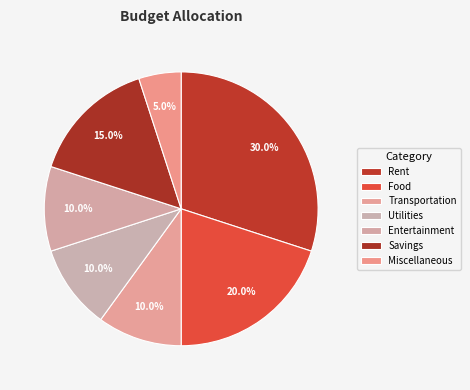

Which slice is the largest?

Rent